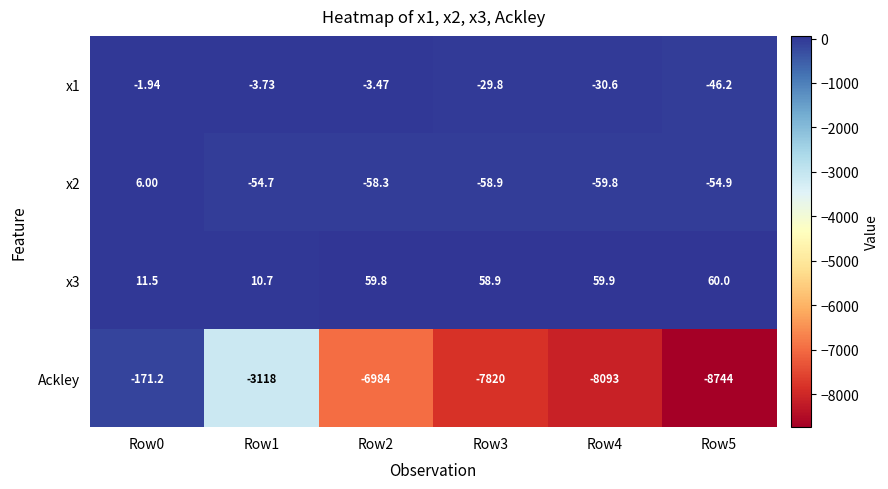

Which series changed the most between Row1 and Row2?

Ackley